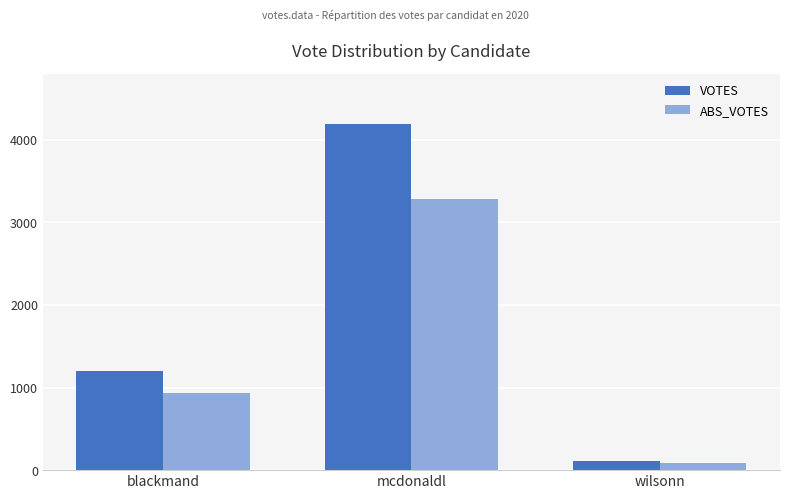

Reading left to right, what are all the values shown in this chart?

VOTES: 1205	4194	113
ABS_VOTES: 932	3280	82